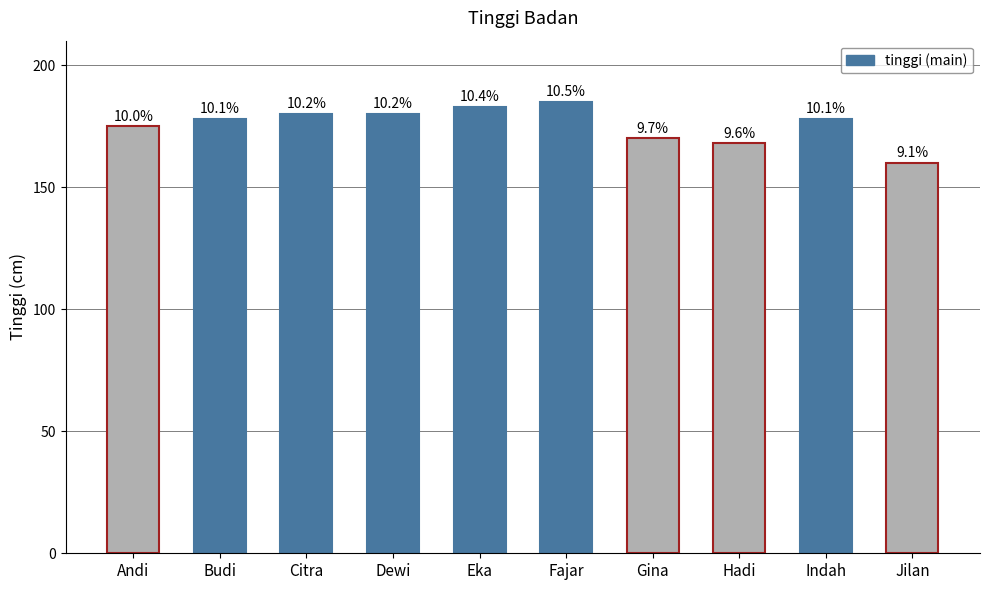

The chart shows a value of 94 at Citra. True or false?

False